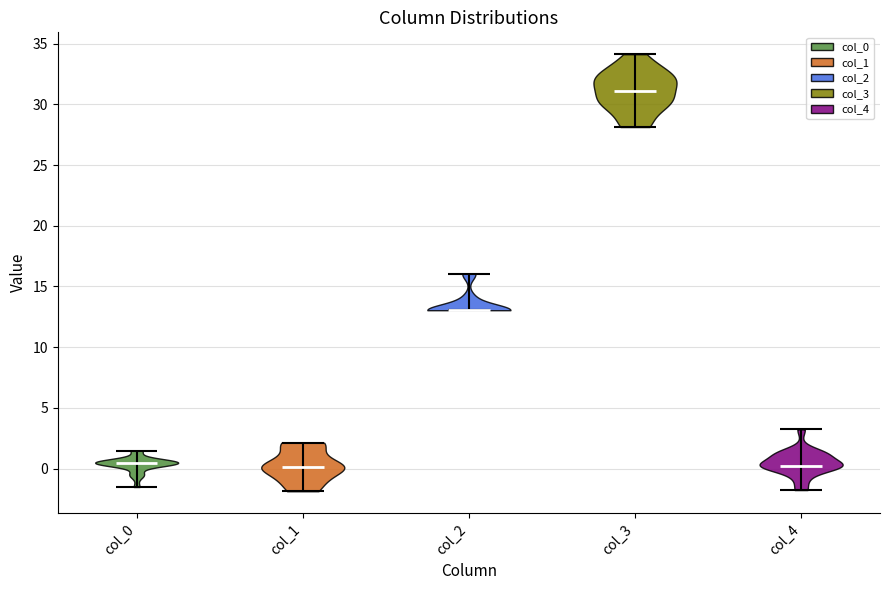

Reading left to right, read every violin against the y-axis: where its median line is, and the lowest and highest points it reaches. The values are not printed on the chart, so give them approximately, as read against the axis.

col_0: median line 0.5, lowest point -1.5, highest point 1.5
col_1: median line 0.0, lowest point -2.0, highest point 2.0
col_2: median line 13.0, lowest point 13.0, highest point 16.0
col_3: median line 31.0, lowest point 28.0, highest point 34.0
col_4: median line 0.0, lowest point -2.0, highest point 3.0